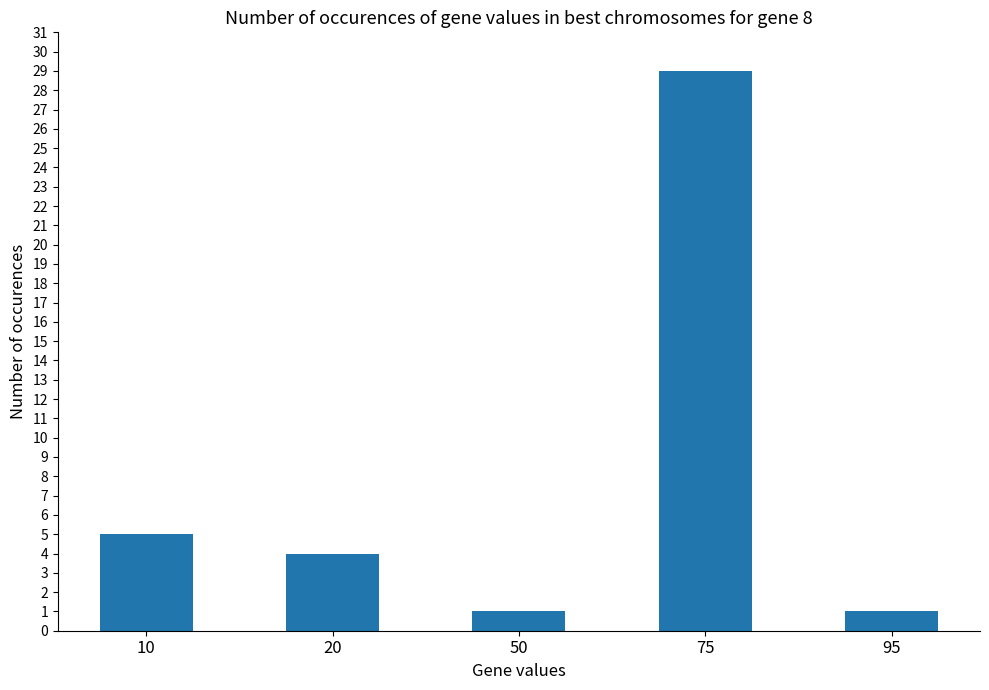

How many bars are there in total?

5